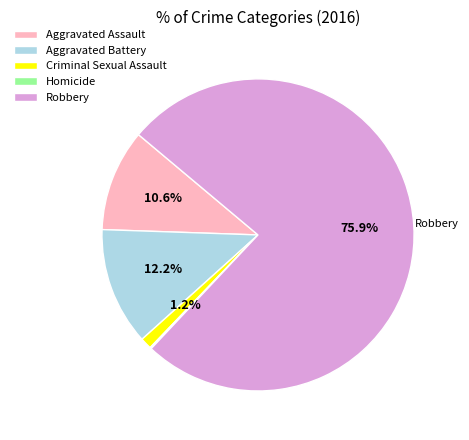

Is it true that Robbery is 82% of the pie?

False